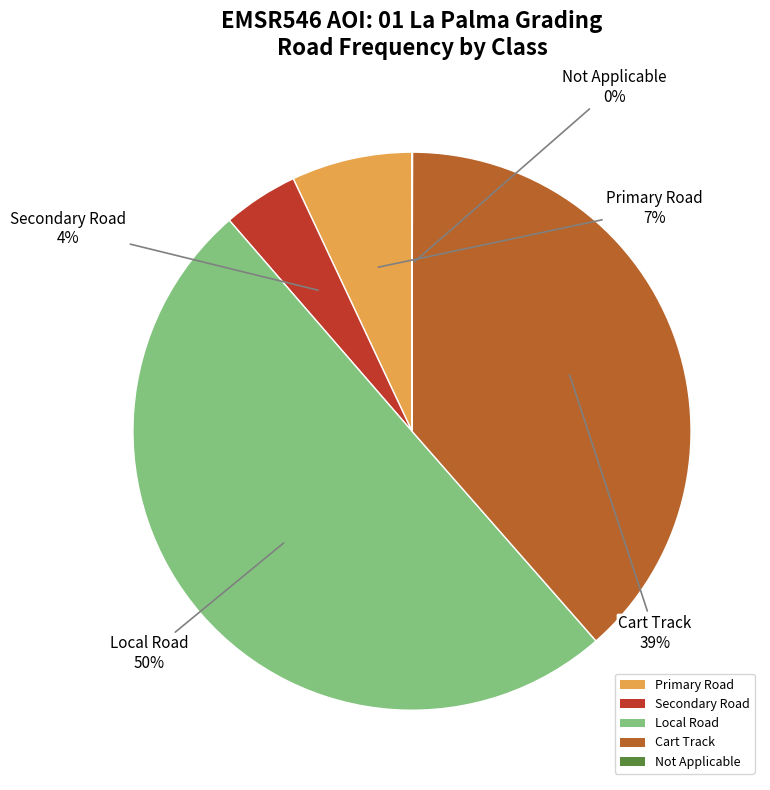

Is the sum of Secondary Road and Local Road greater than half?

Yes